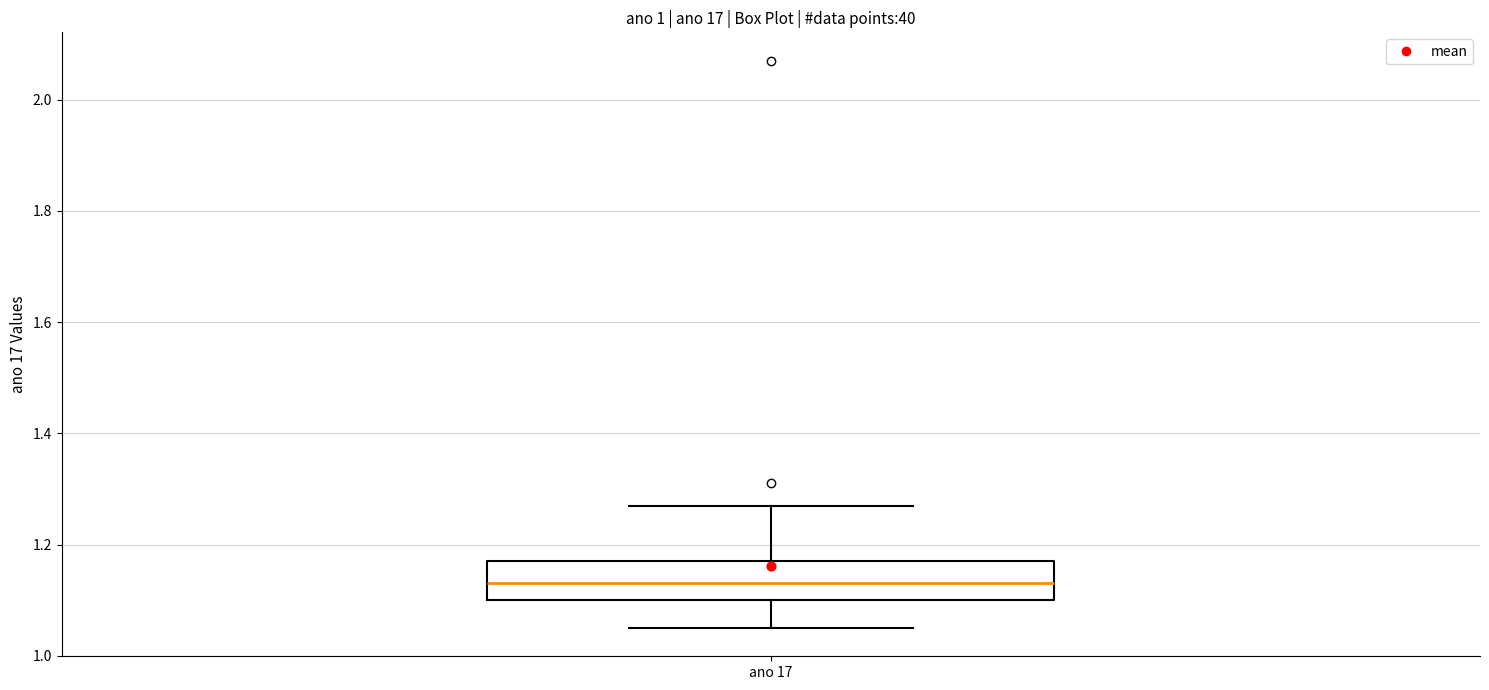

Where is the upper edge of the box for ano 17 on the y-axis? The values are not printed on the chart, so give them approximately, as read against the axis.

1.18